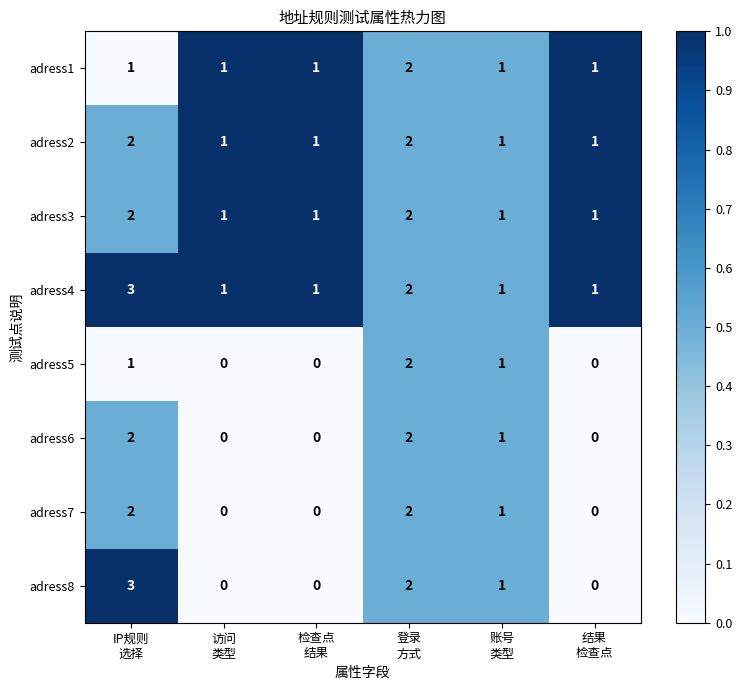

Count the adress1 values in the range 1 to 2.

6